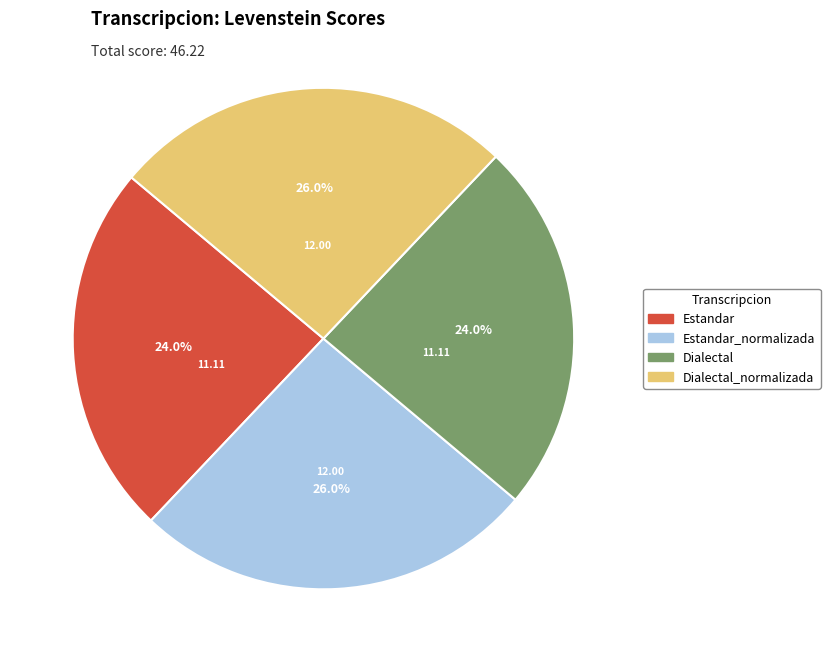

Is there a majority slice in this chart?

No